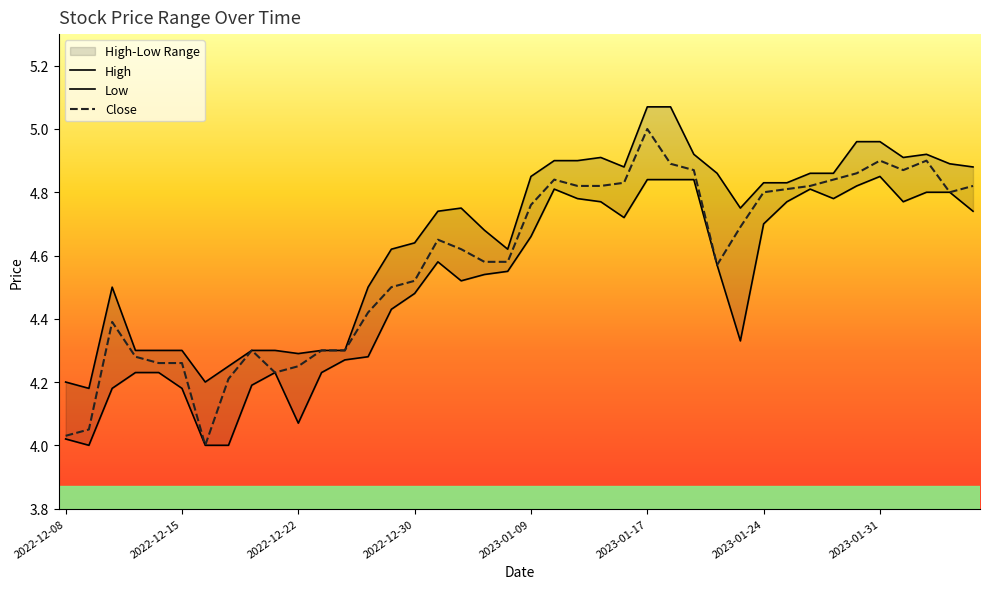

Rank the series at 2023-01-27 from lowest to highest value.

Low, Close, High